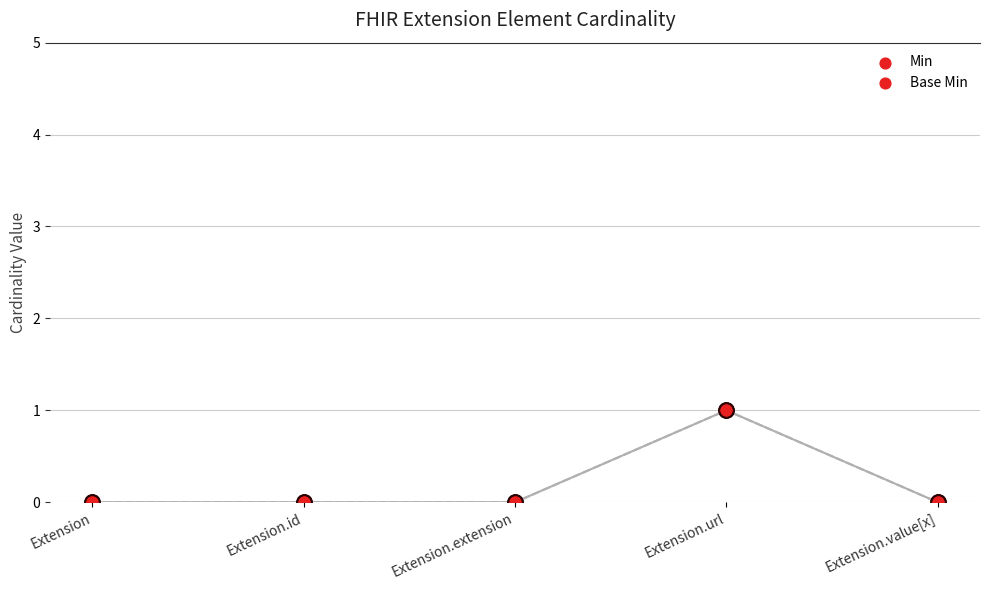

Which series contains the lowest Y value?

Min